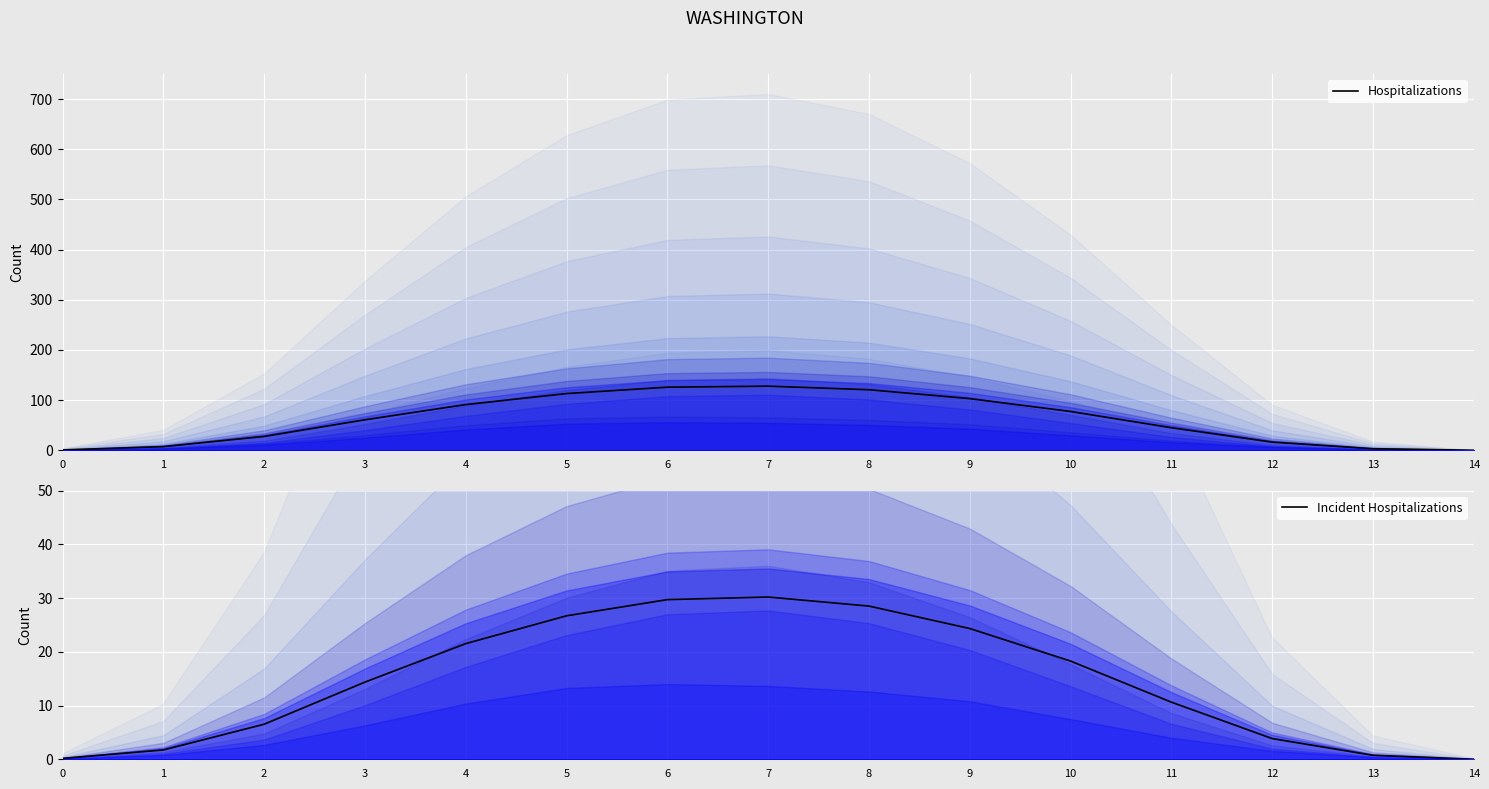

True or false: Hospitalizations has a value of 0.7 at 0.

True